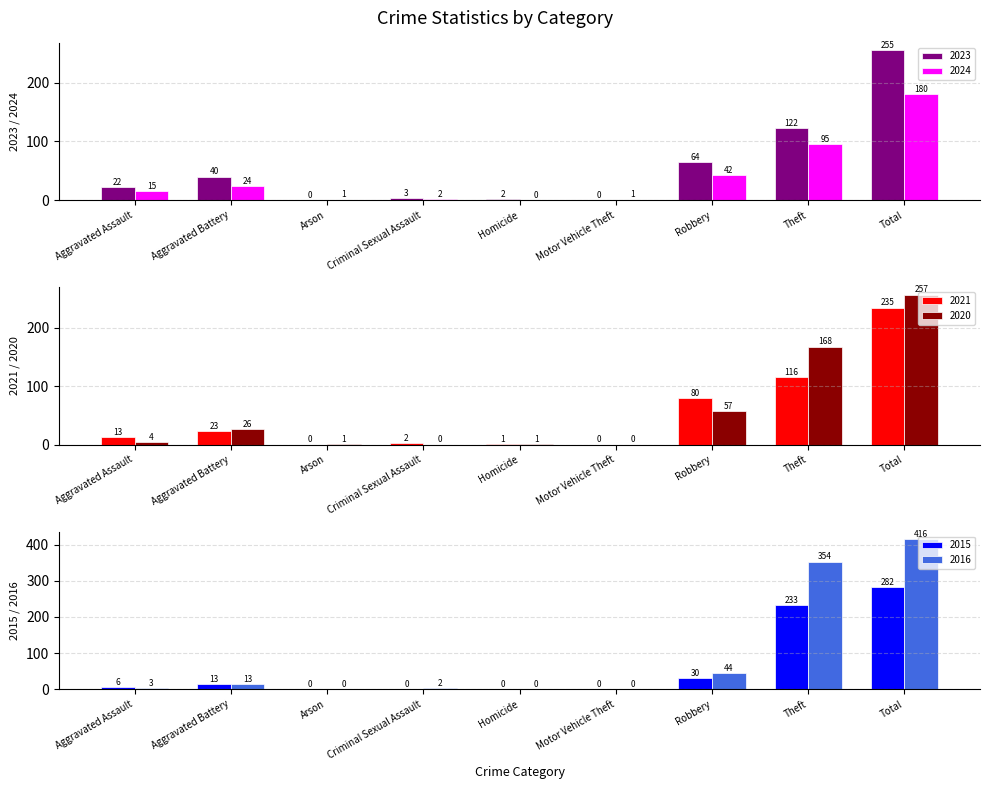

How many positive values does the 2015 series have?

5